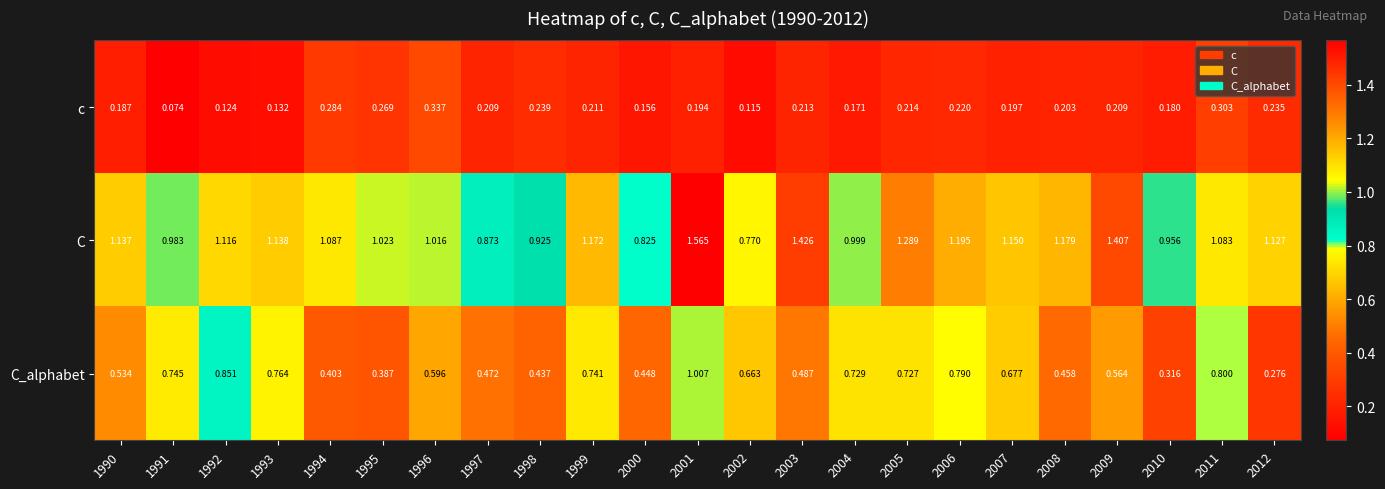

Which series has the largest total across all categories?

C